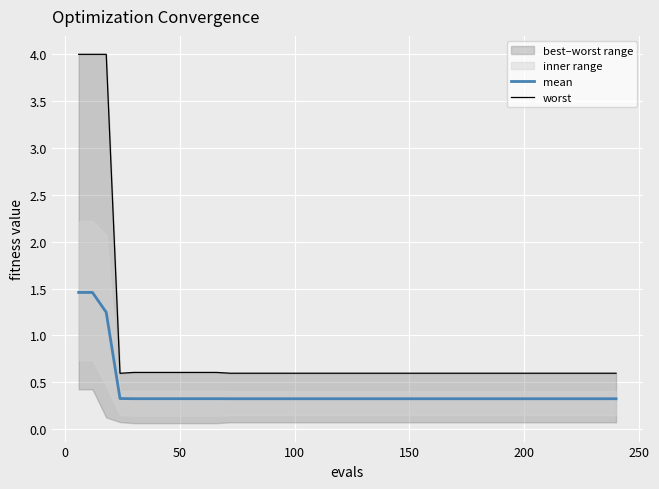

What is the minimum value for mean?

0.3